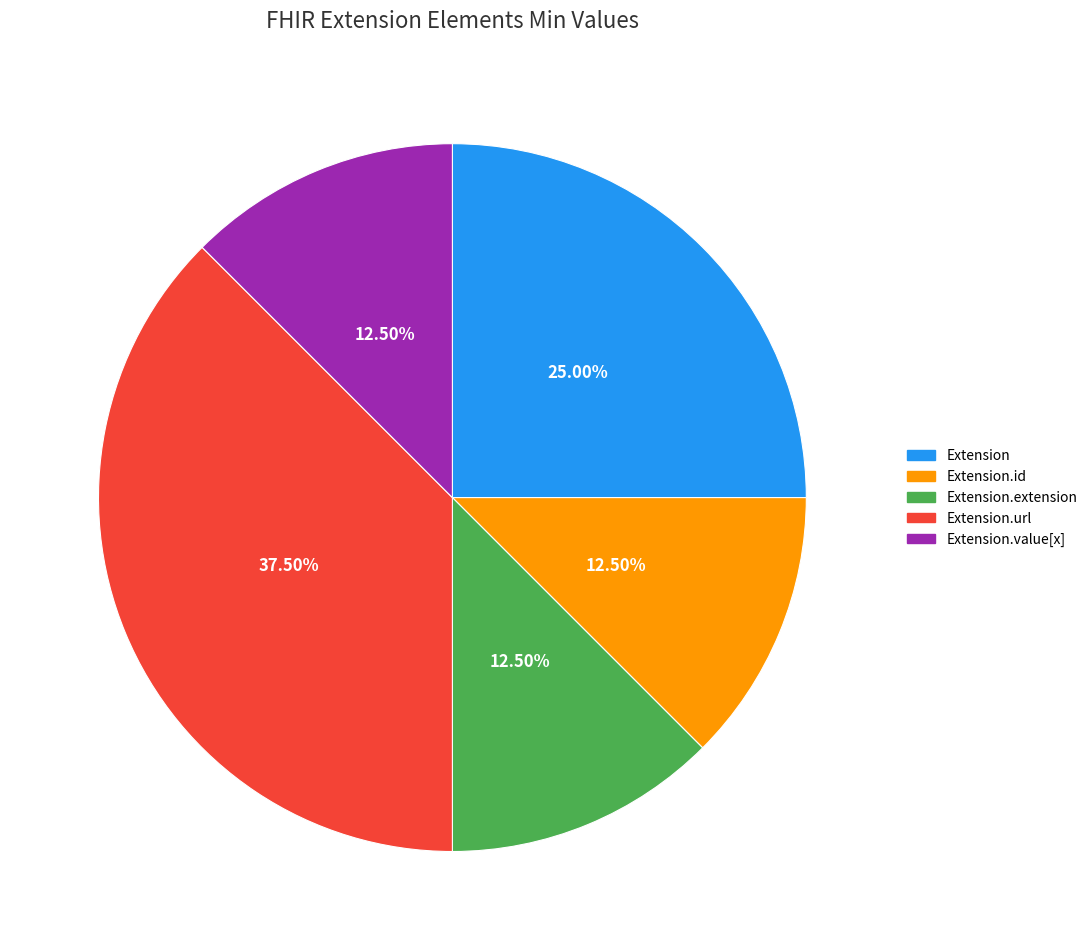

Does any single category account for the majority?

No